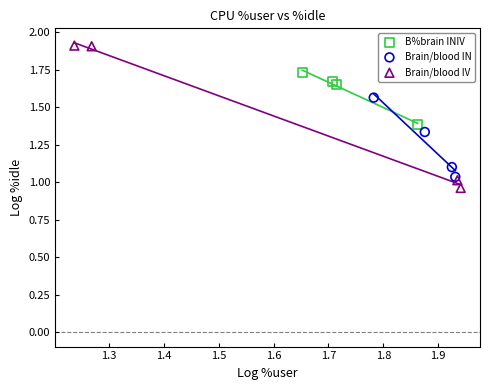

Which series reaches the maximum Y coordinate?

Brain/blood IV